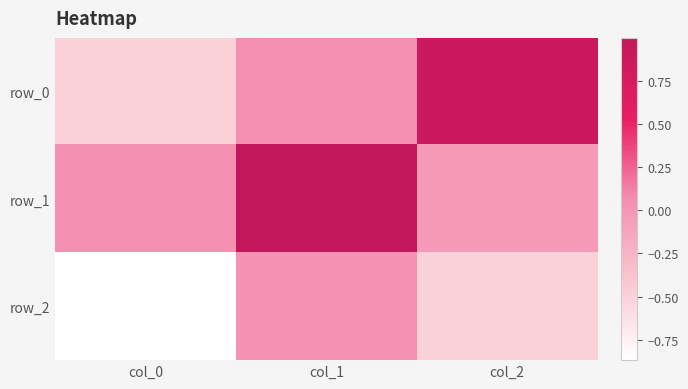

Which label corresponds to the smallest value in the chart?

col_0